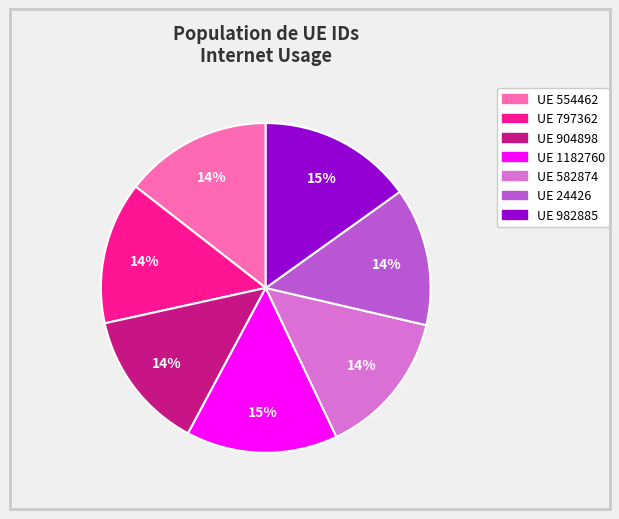

Is there any slice that represents more than half of the pie?

No